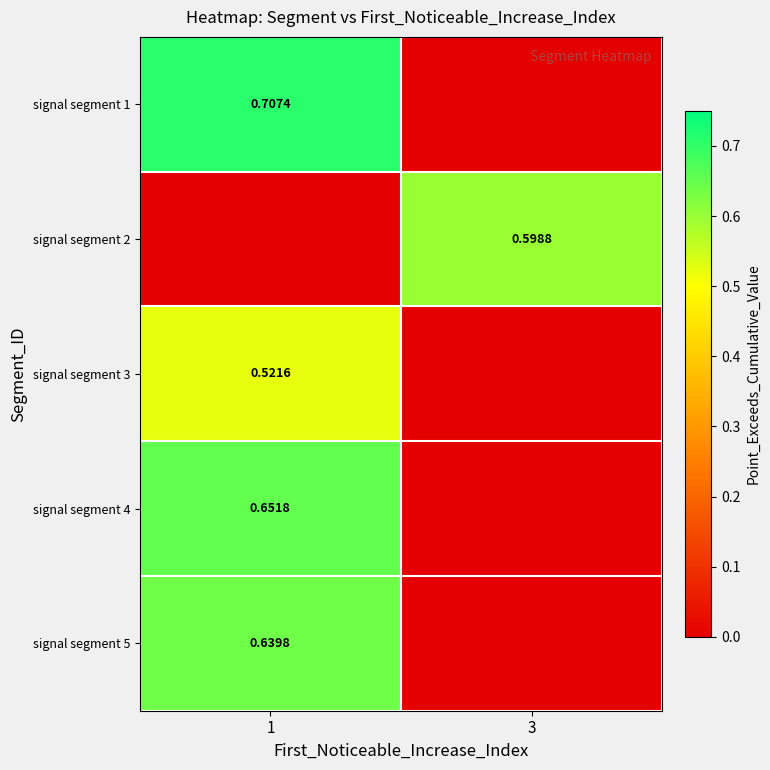

Is it true that row_3 equals 0.9 at 1?

False